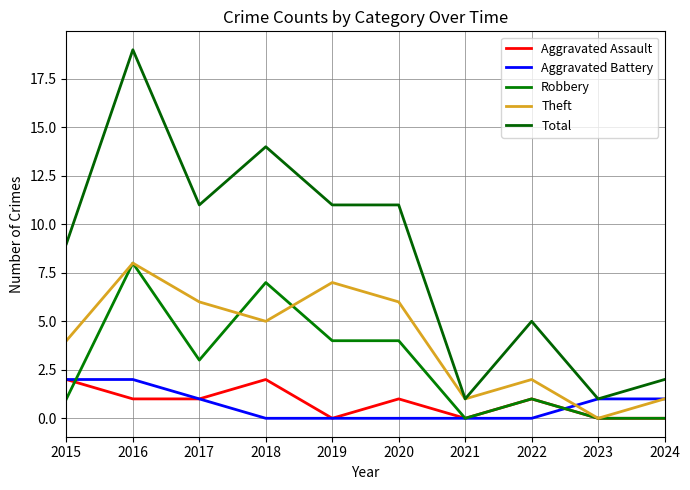

What is the value of the Robbery point at the 8th from the left?

1